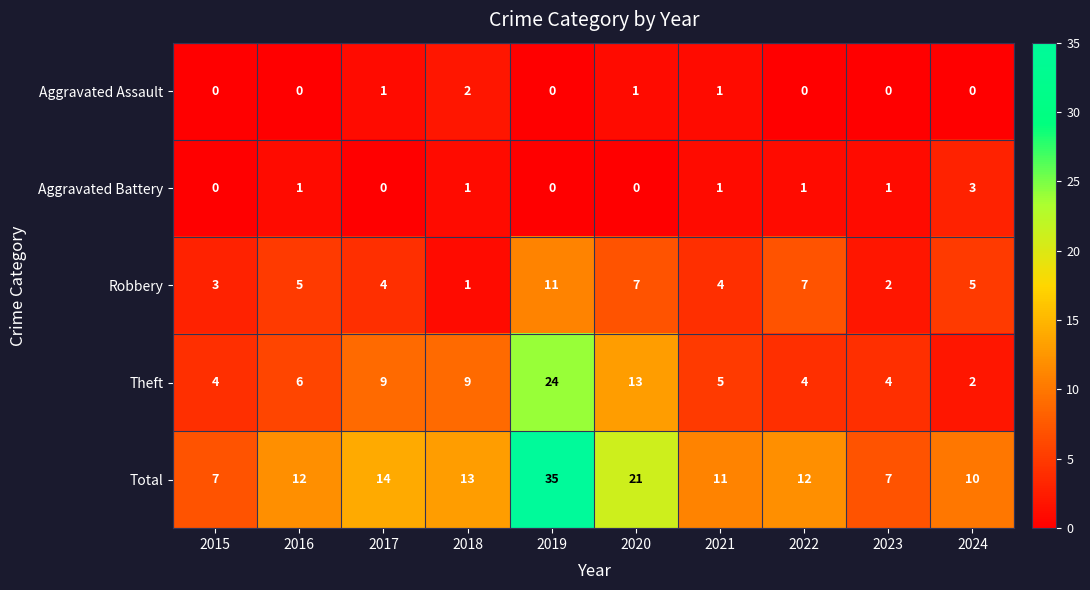

Which series has the largest range (max minus min)?

Total